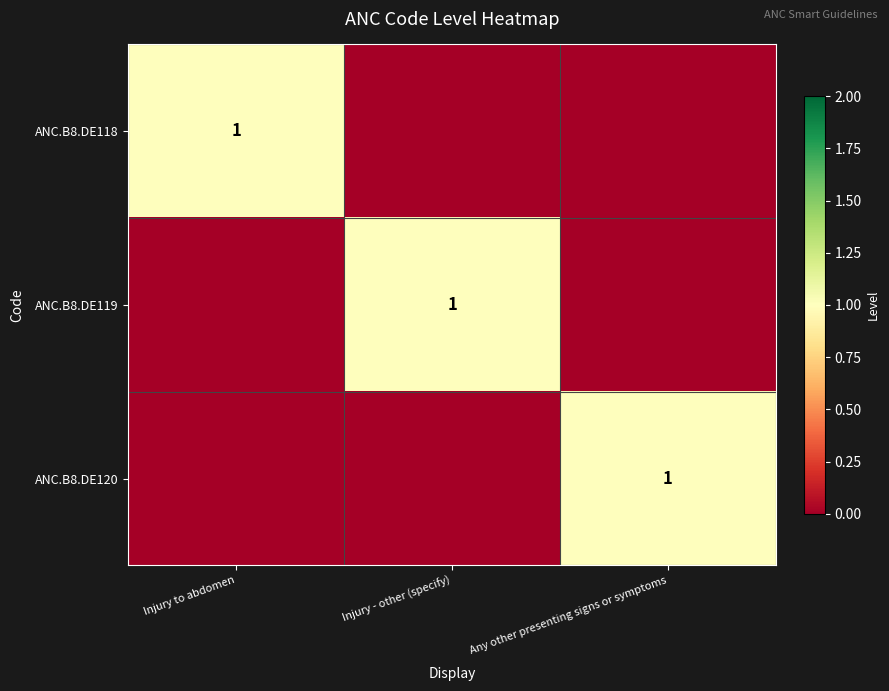

What is the maximum value shown in the chart?

1